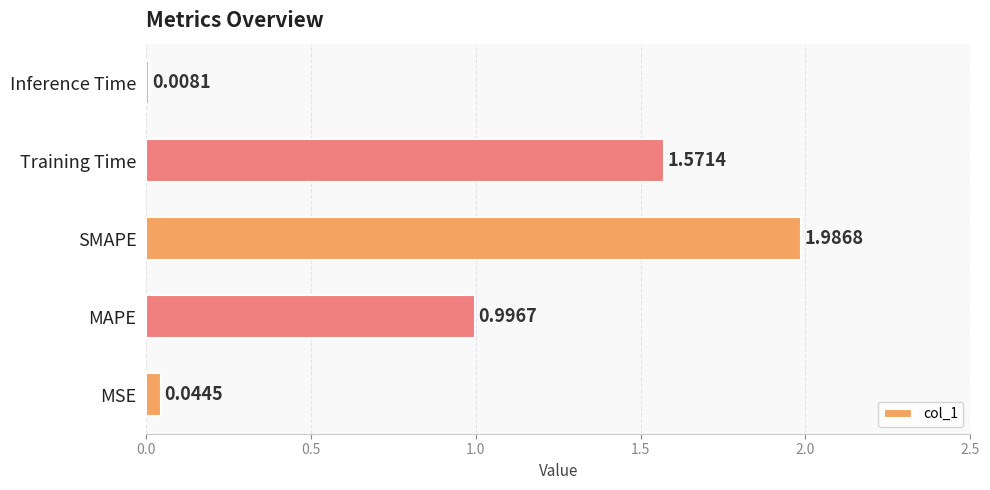

At which category does the chart reach its minimum across all series?

Inference Time